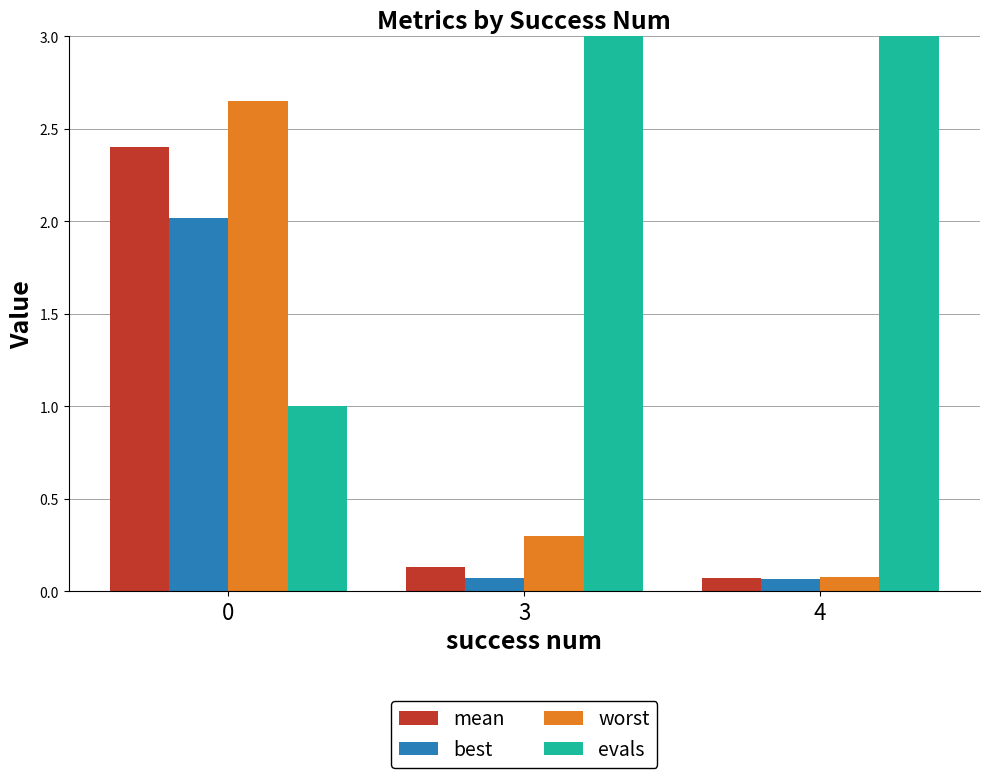

The value of mean at 0 is 3.5. True or false?

False